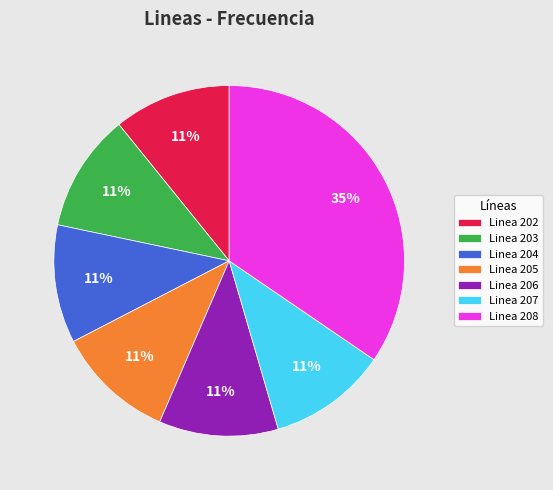

To the nearest percent, what is the average slice percentage?

14%